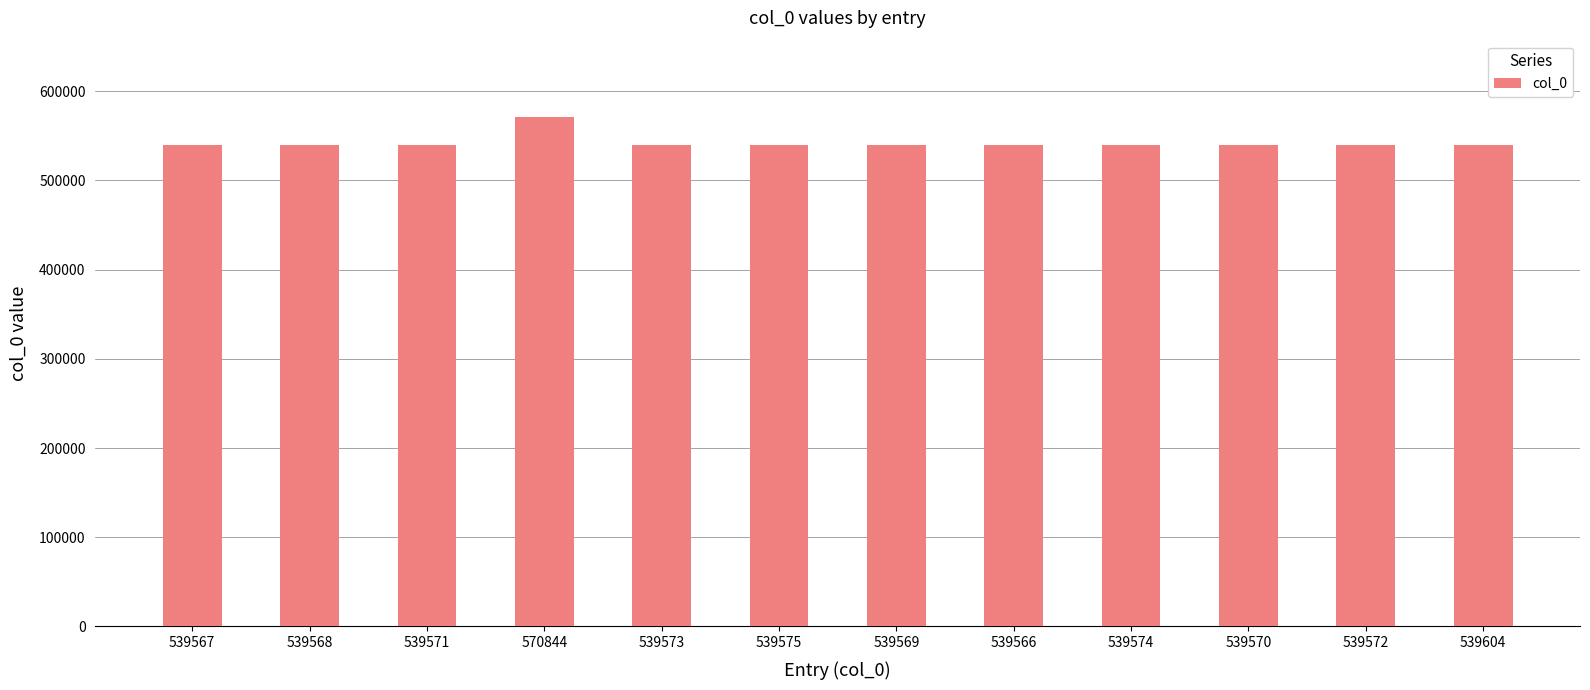

Which category has the highest value across all series?

570844